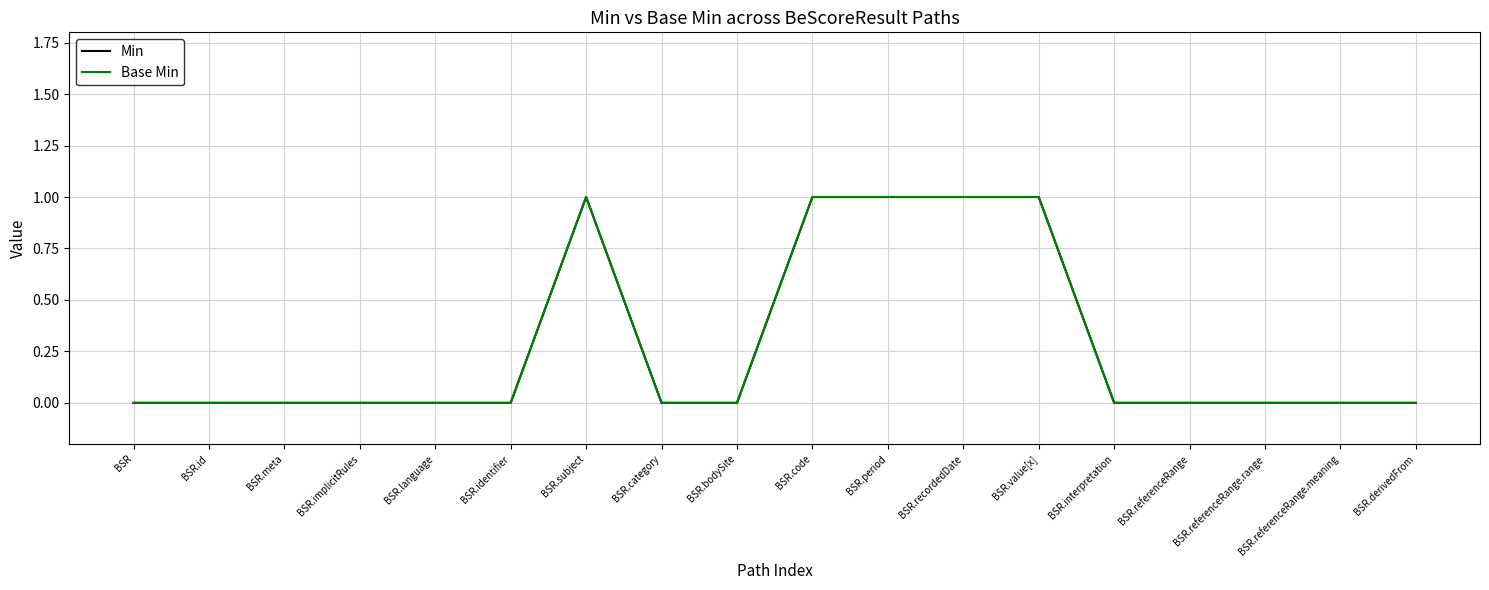

Does the chart display data point markers on the line(s)?

No